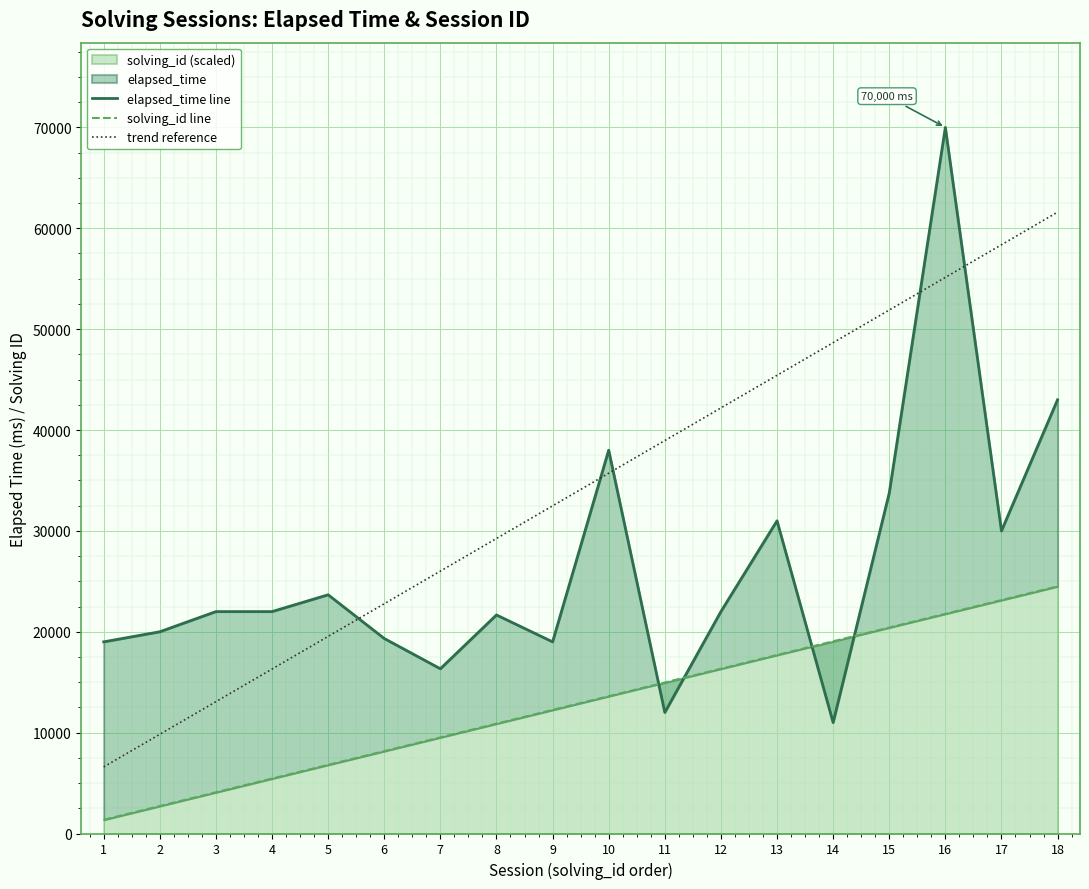

List the series in order of their overall mean, highest first.

trend reference, elapsed_time line, solving_id line